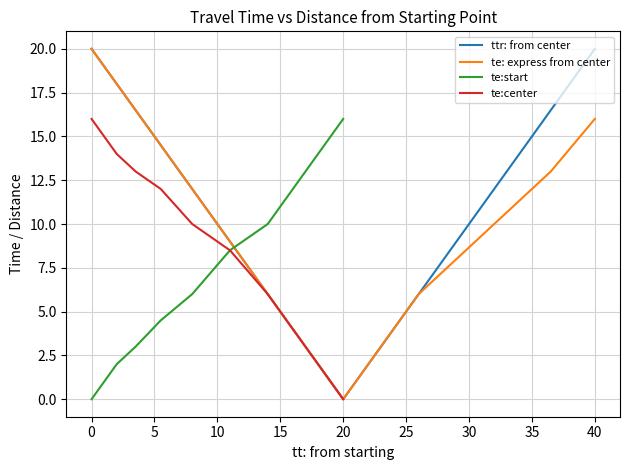

Which category has the lowest value in the te:center series?

20